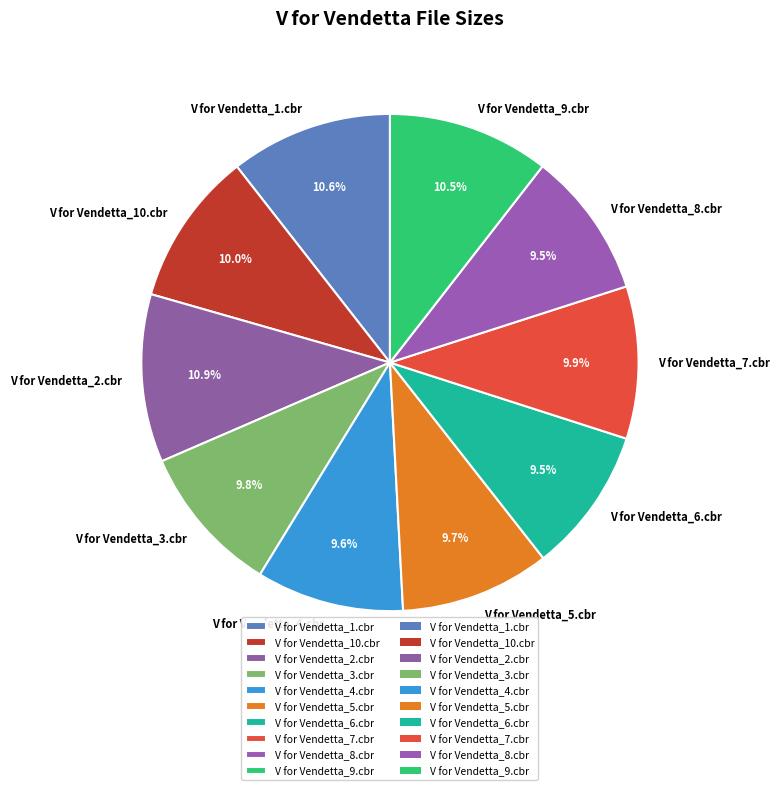

To the nearest percent, what is the combined percentage of V for Vendetta_7.cbr and V for Vendetta_10.cbr?

20%